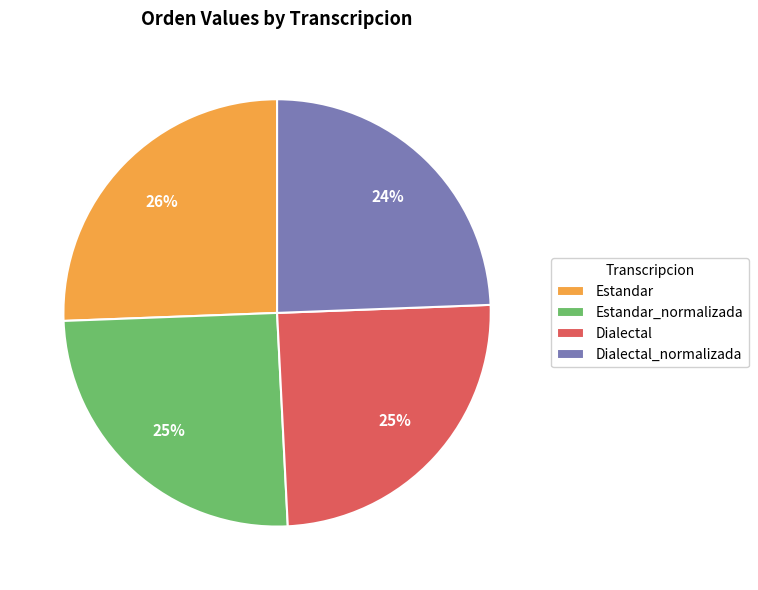

Is the sum of Estandar_normalizada and Estandar greater than half?

Yes